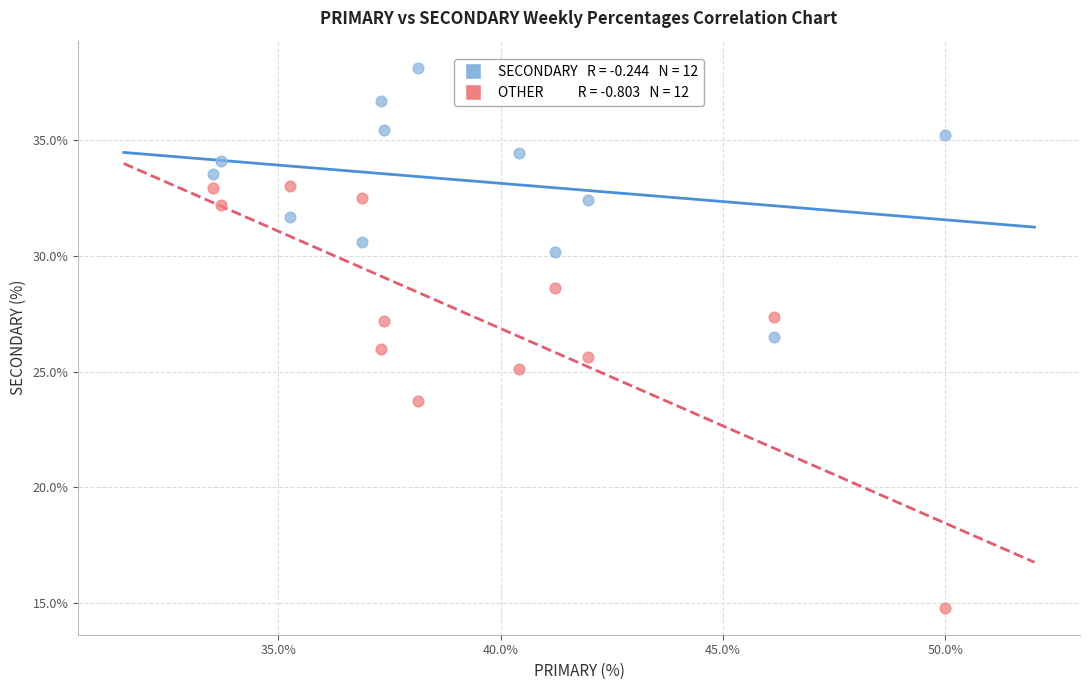

Across all data points, what is the range of Y values (max minus min)?

23.4